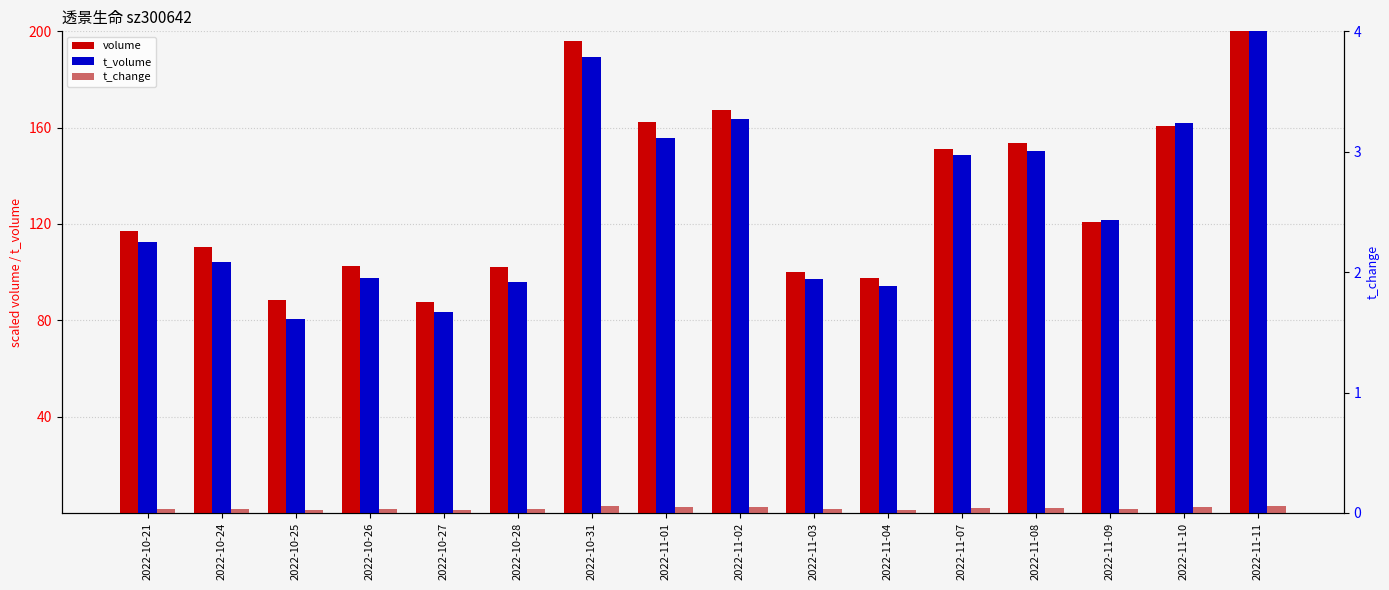

How many bars are there in total?

48